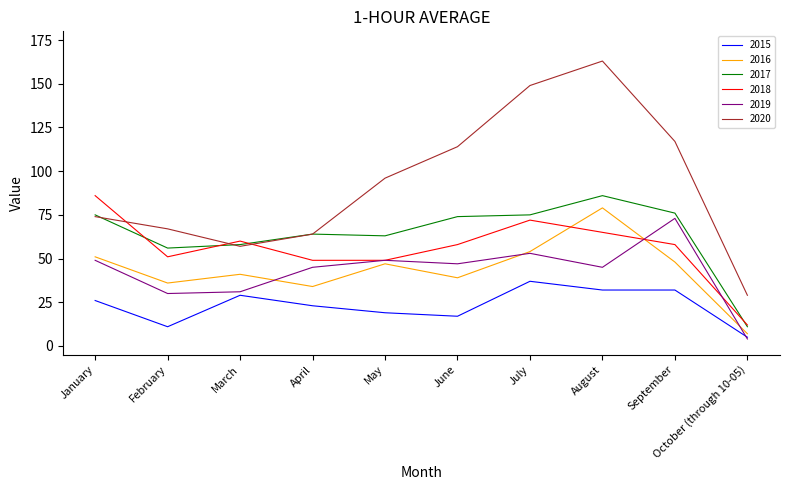

How many categories are shown in the chart?

10